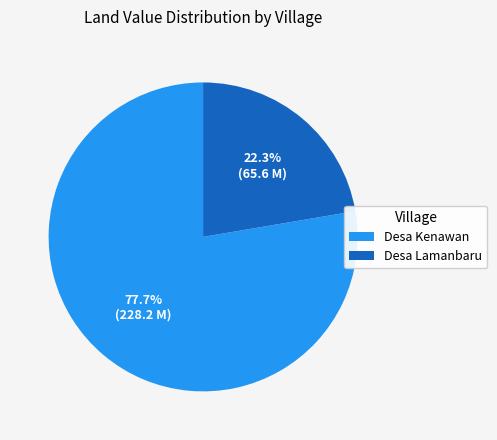

What percentage do Desa Lamanbaru and Desa Kenawan together represent?

100.0%